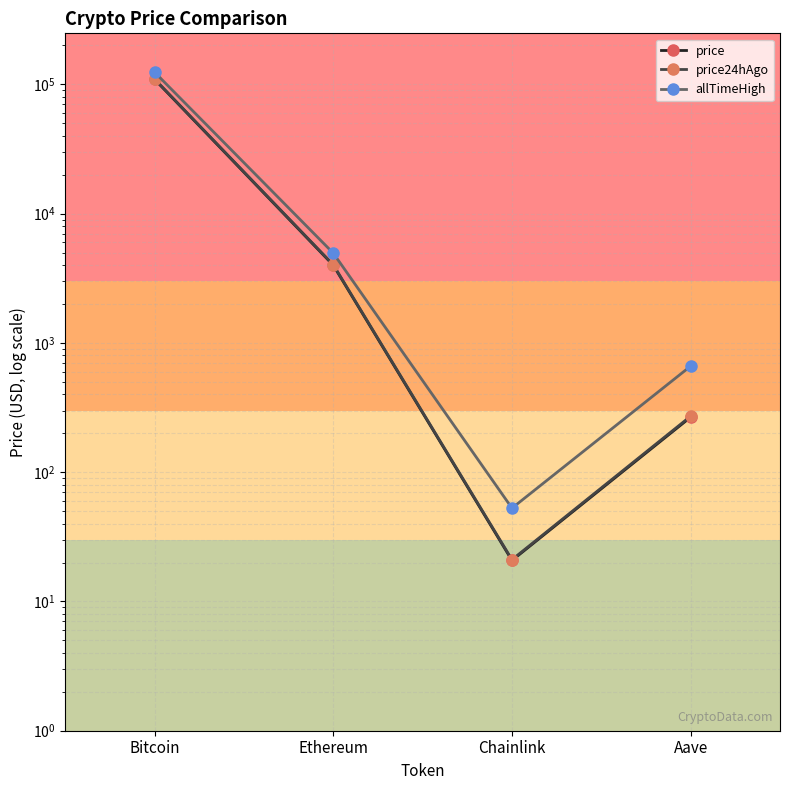

Does the chart display data point markers on the line(s)?

Yes